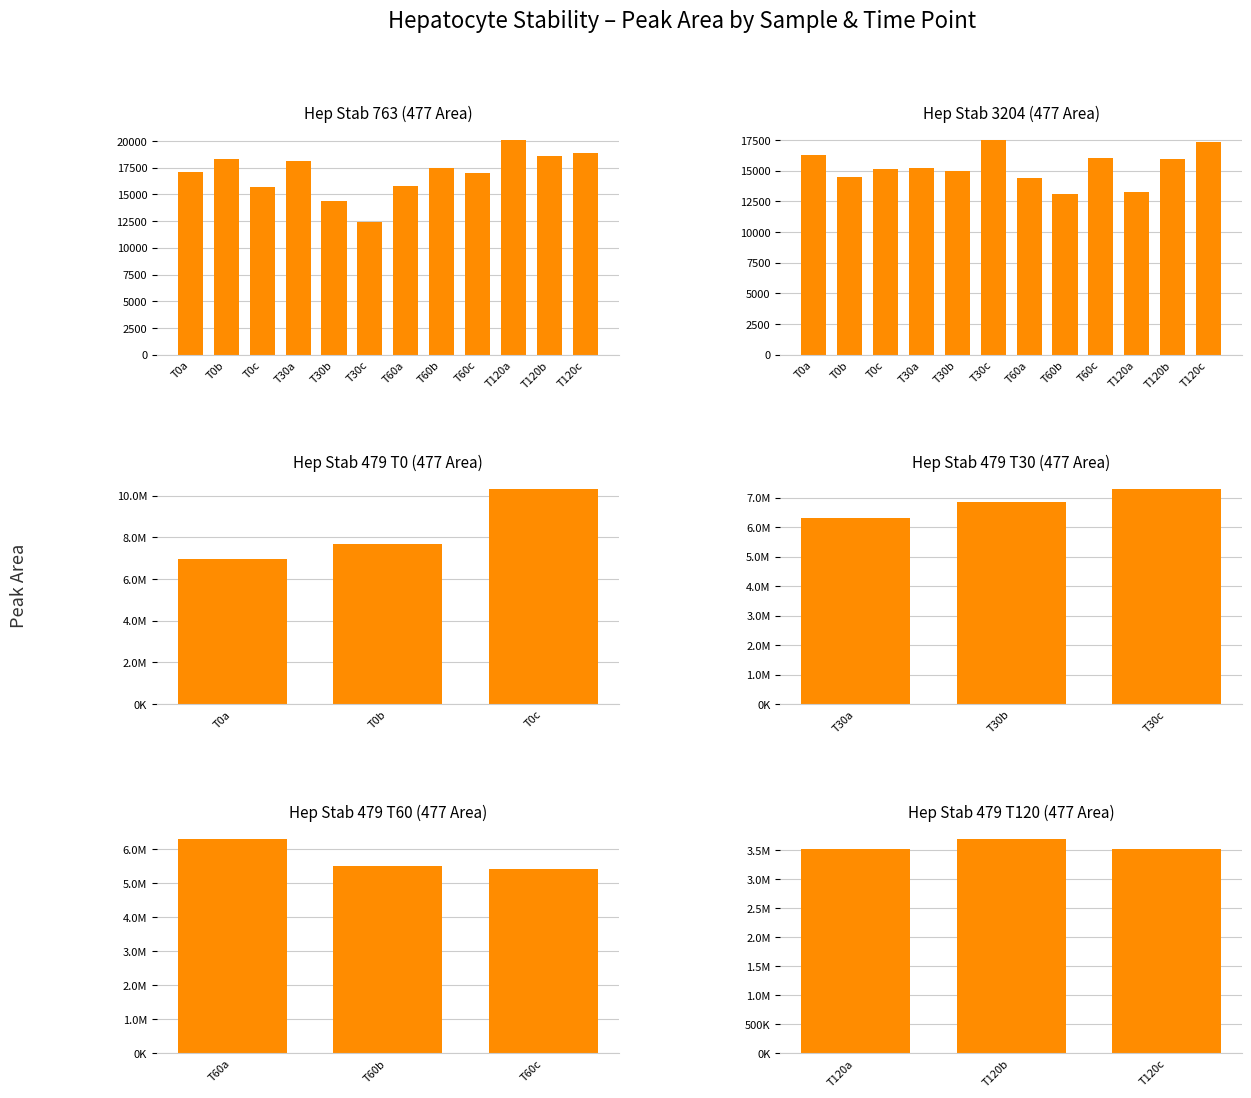

The value of T0 at T0a is 9441773.2. True or false?

False